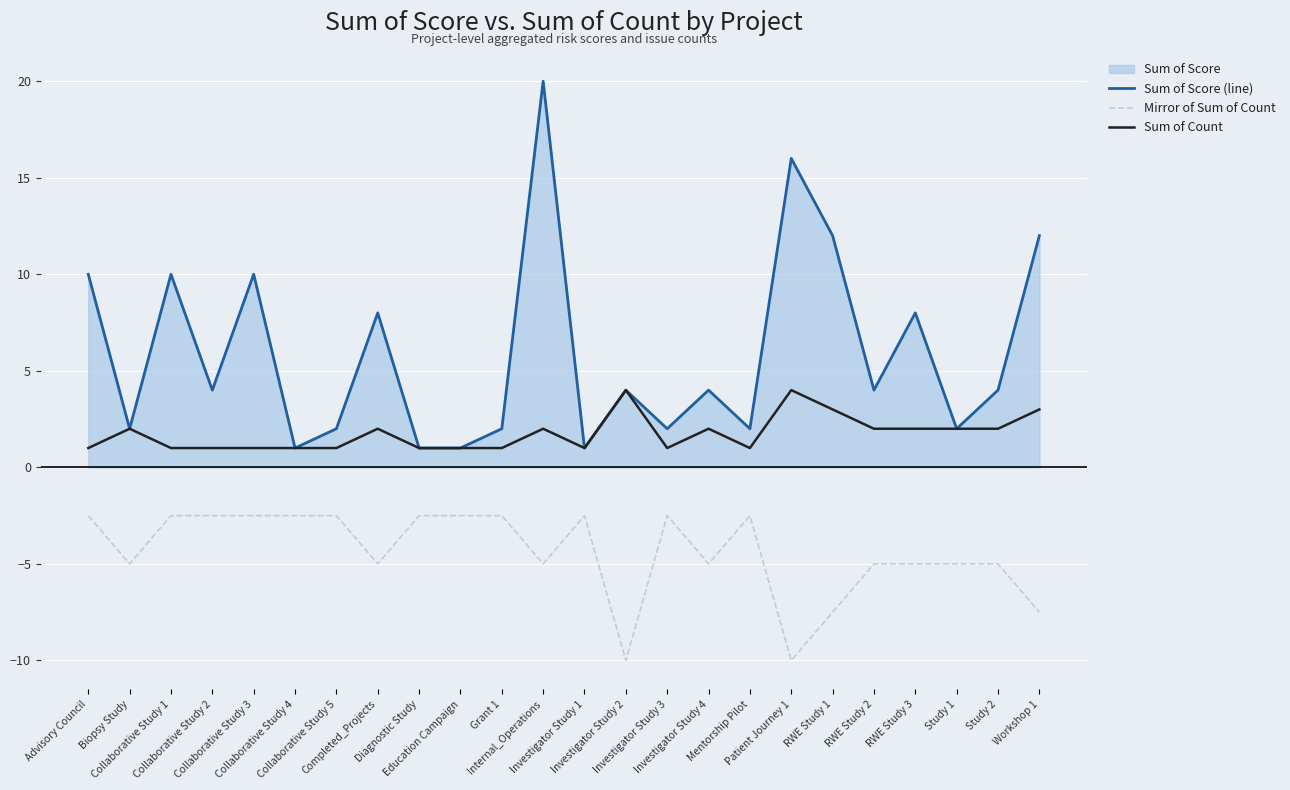

What position from the left is Collaborative Study 2?

4